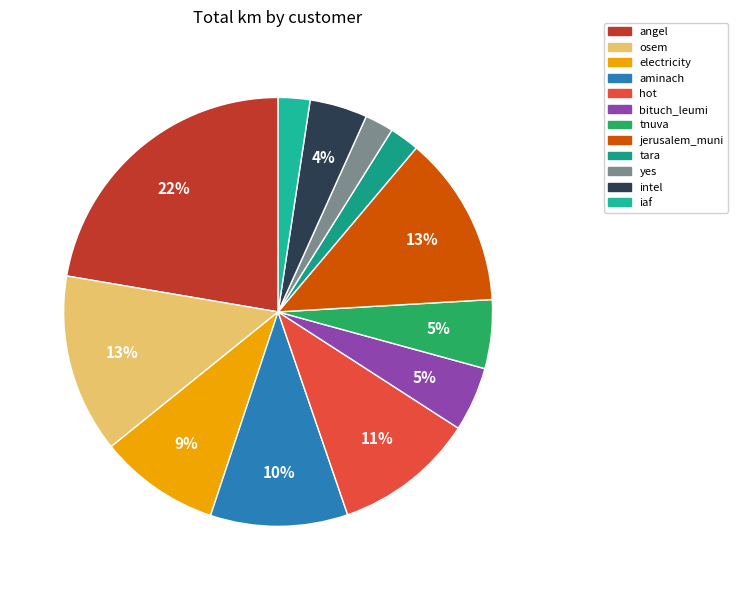

To the nearest percent, what portion does tara represent?

2%